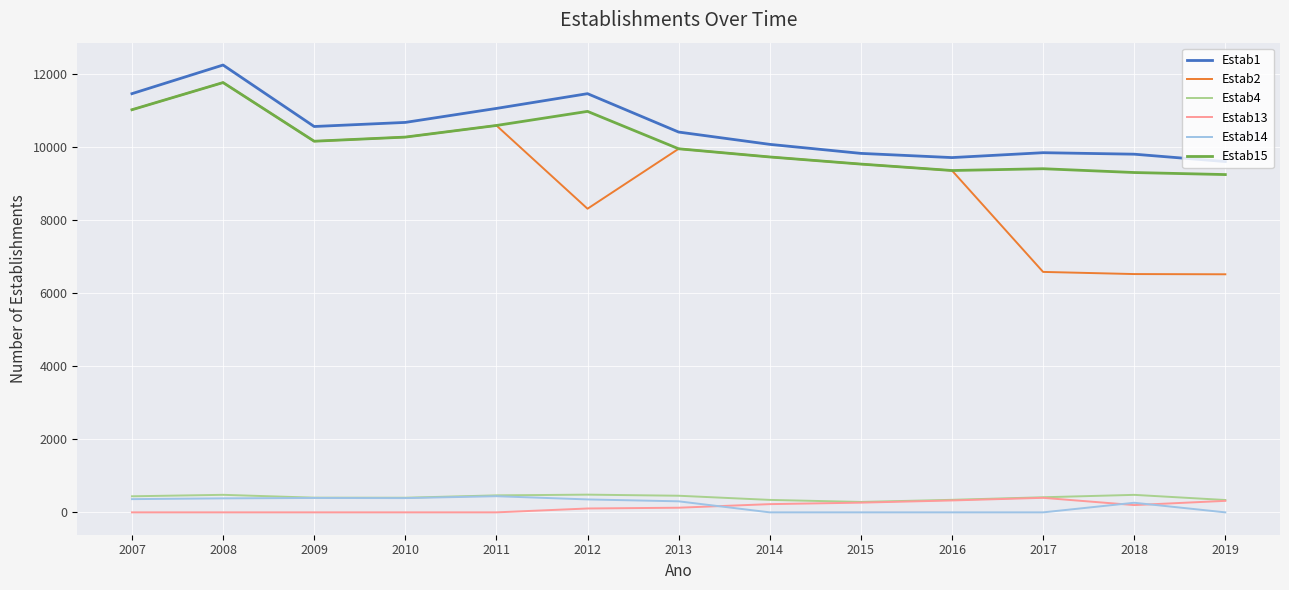

Which series has the largest range (max minus min)?

Estab2